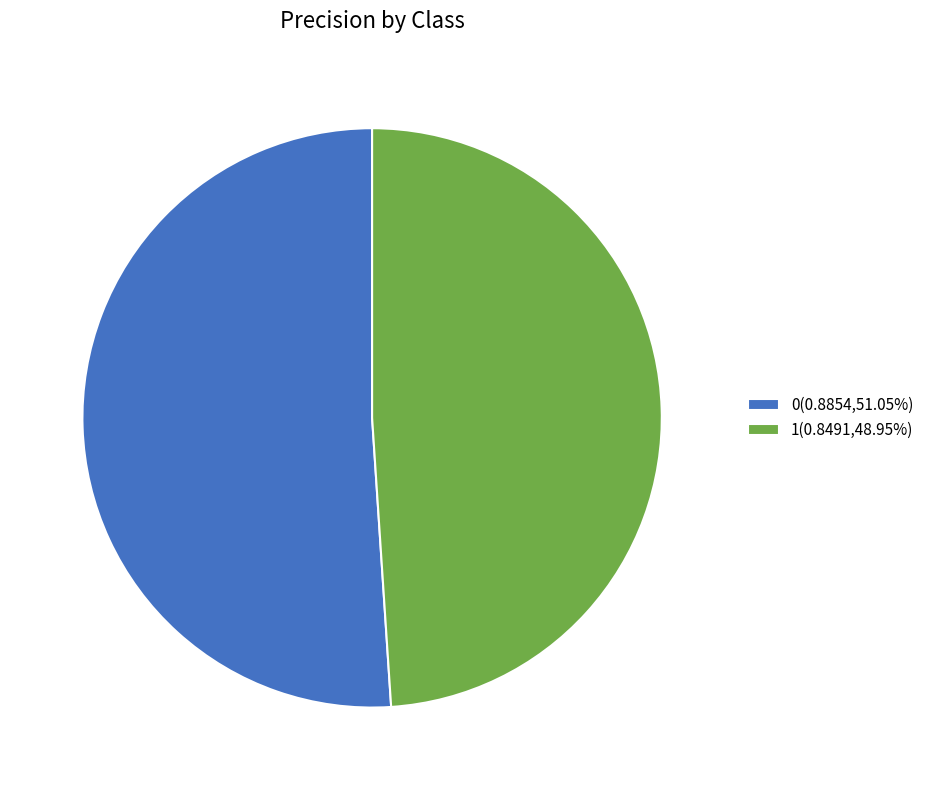

Is there a majority slice in this chart?

Yes